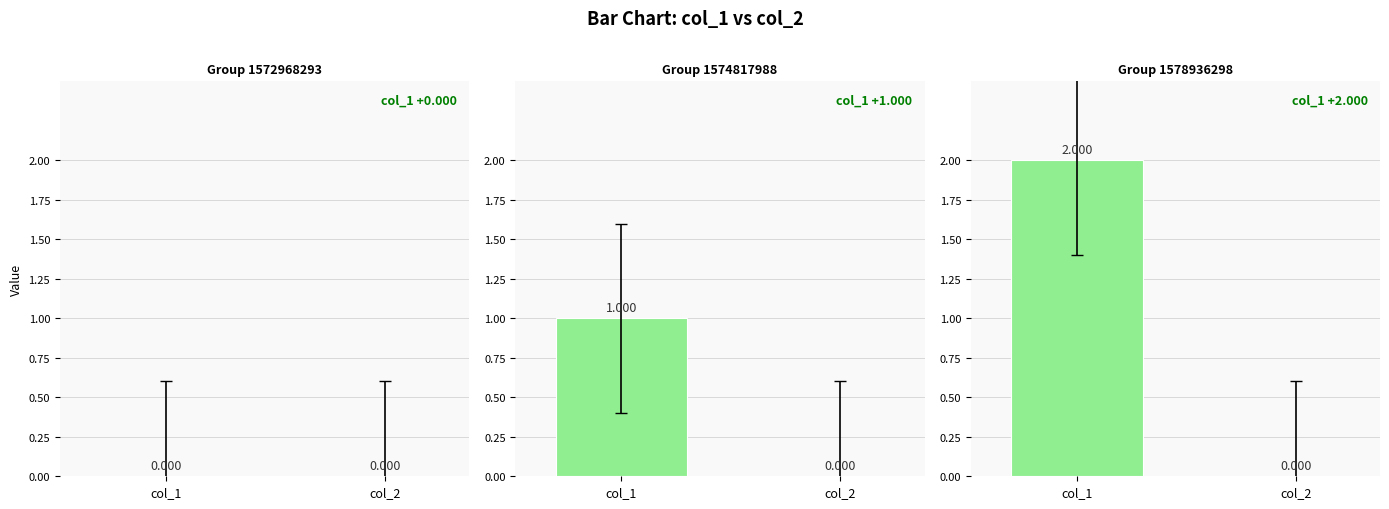

How many values in the col_1 series exceed 1?

1